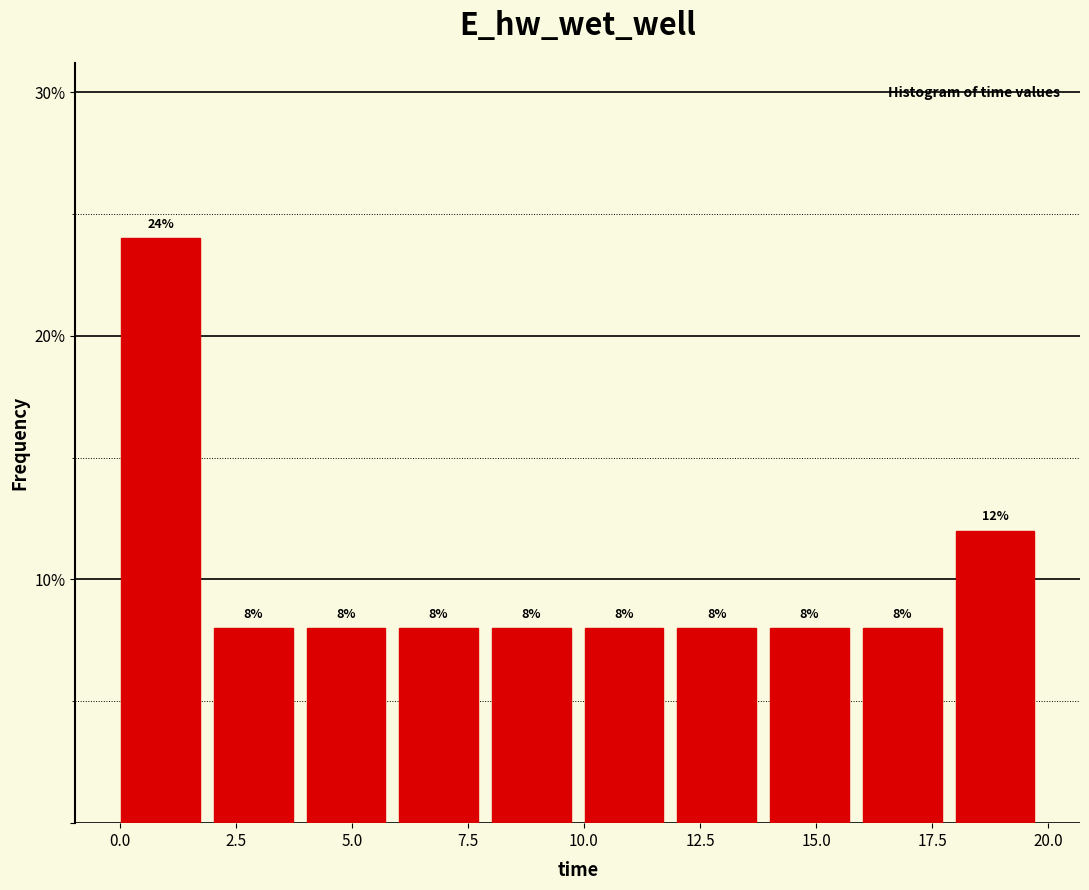

Read against the x-axis, roughly where is the centre of the tallest bar?

1.0